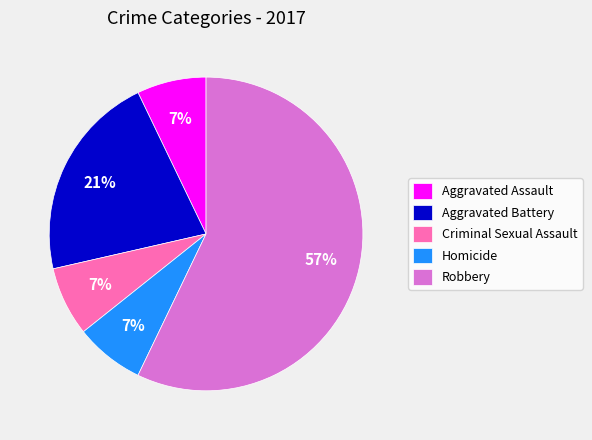

How many slices are in this pie chart?

5